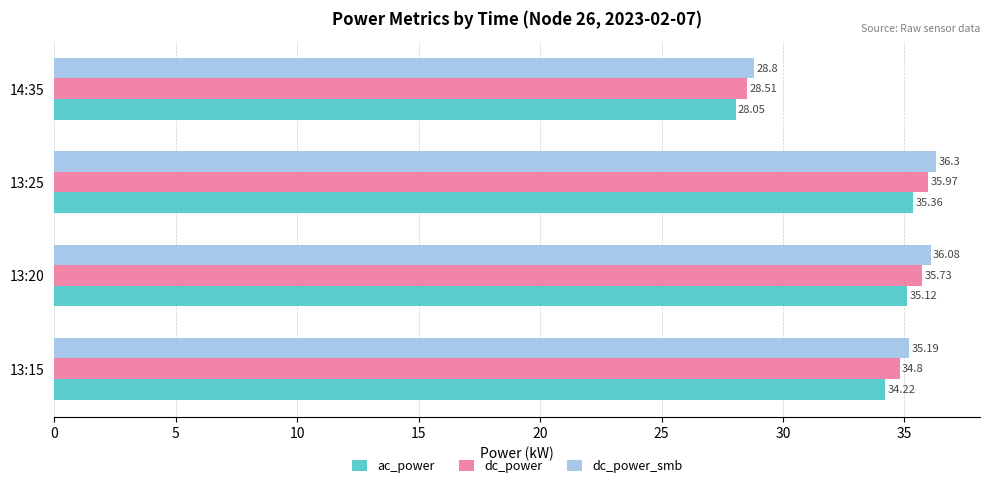

Which series has the widest spread of values?

dc_power_smb